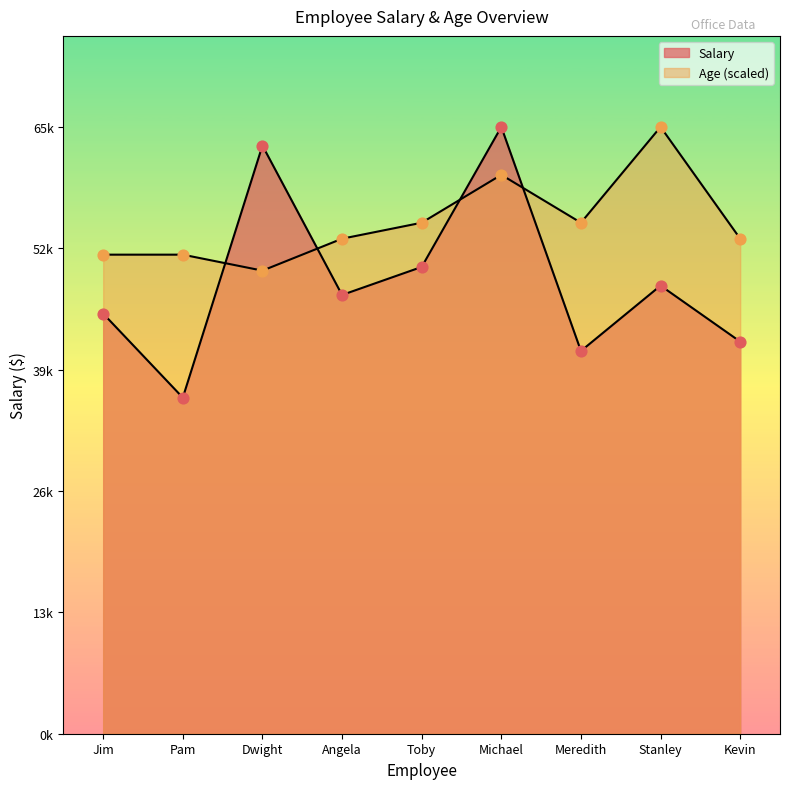

Which series has the largest total across all categories?

Age